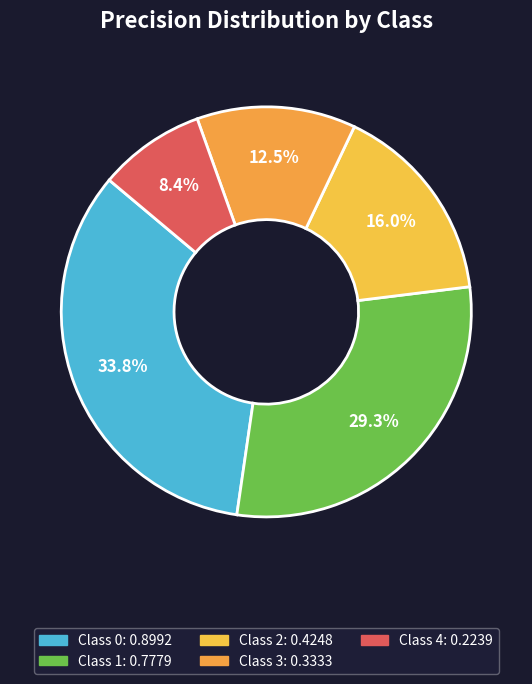

How many segments does this pie chart have?

5